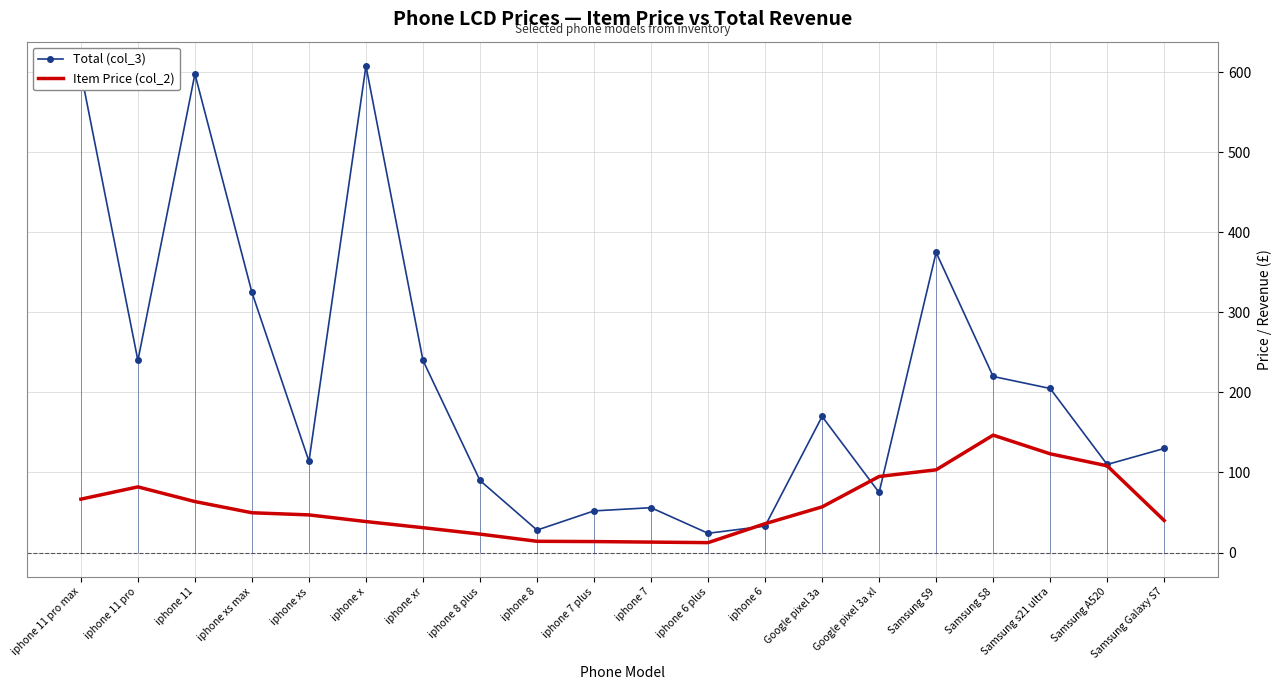

Rank the series by their average value, from lowest to highest.

Item Price (col_2), Total (col_3)